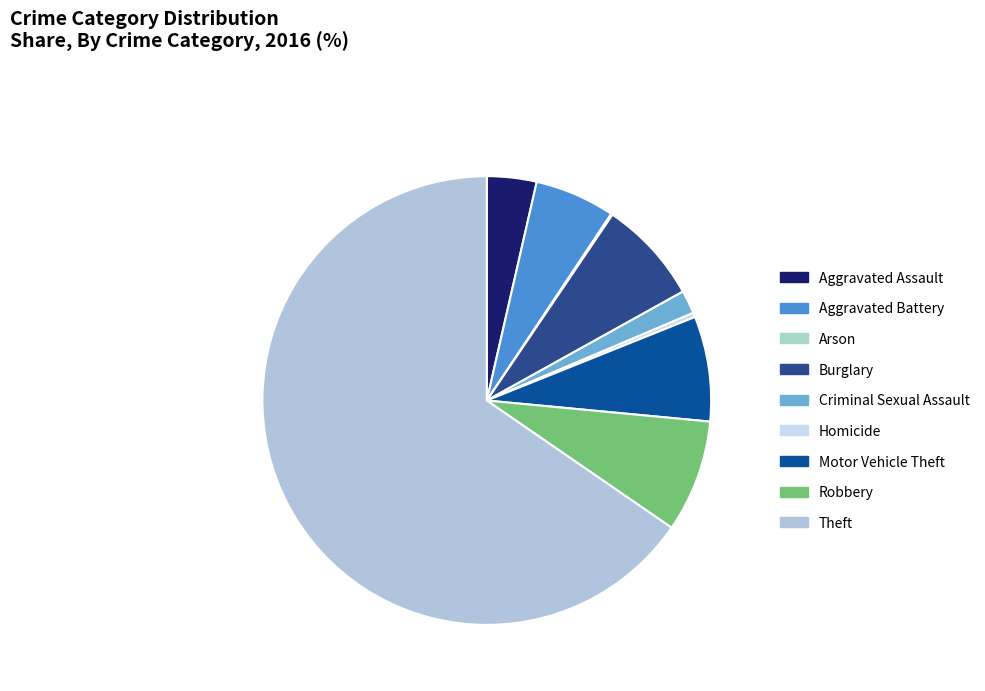

To the nearest percent, what portion does Theft represent?

65%